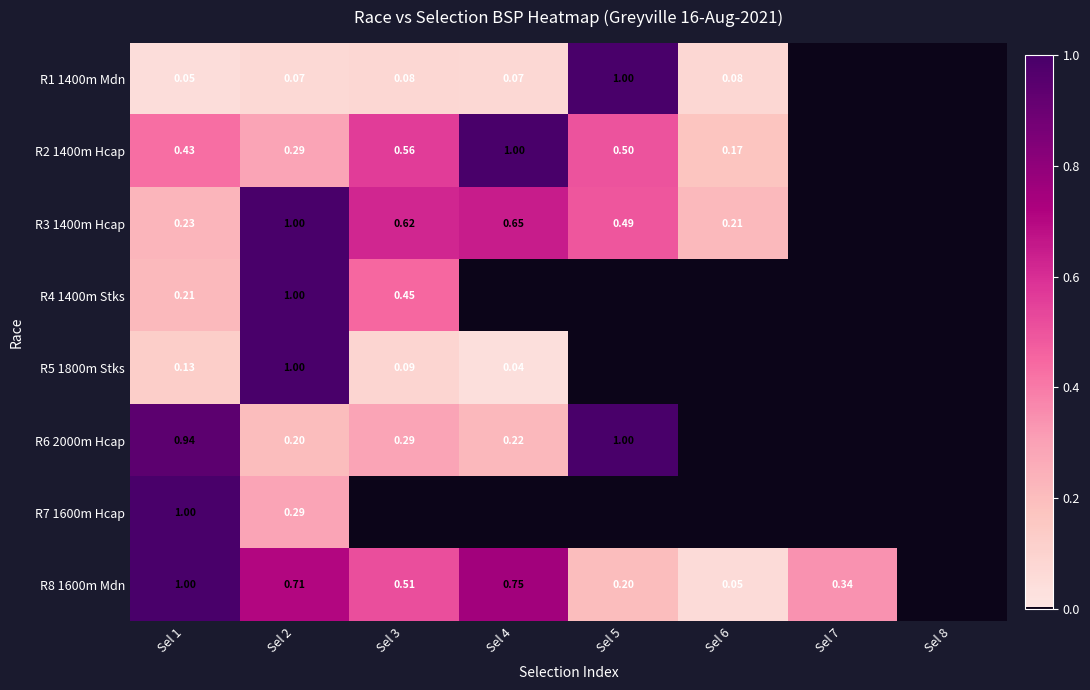

Is the value of R6 2000m Hcap at Sel 4 greater than the value of R2 1400m Hcap at Sel 5?

No